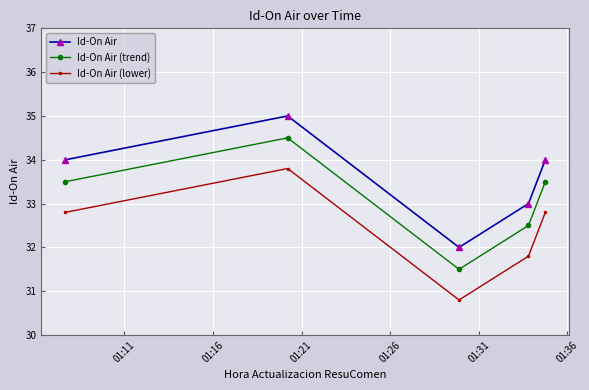

How many values in the Id-On Air (lower) series exceed 32?

3